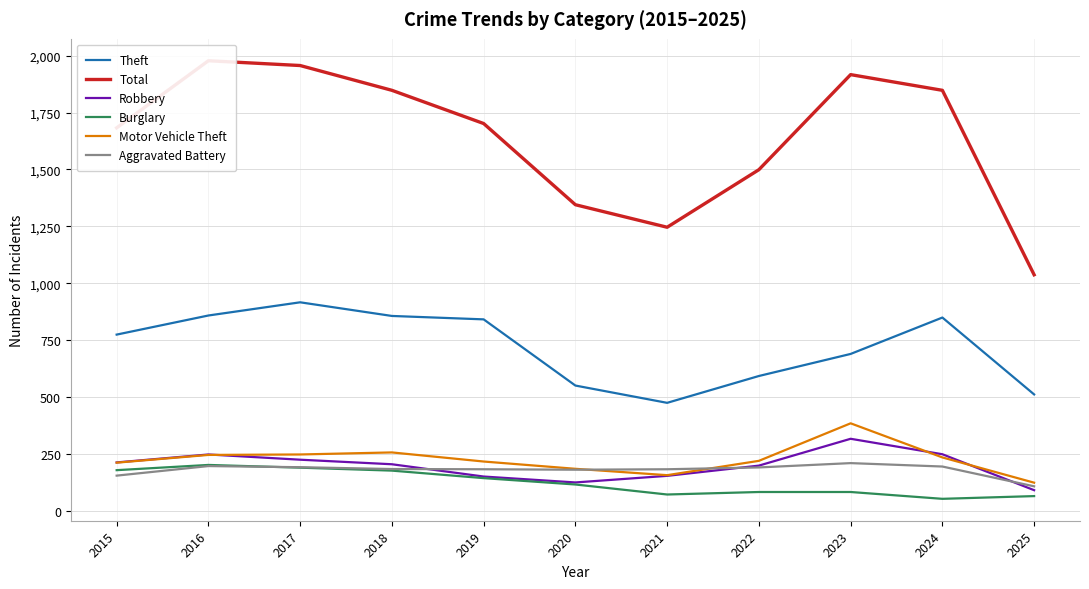

How many lines are shown in the chart?

6